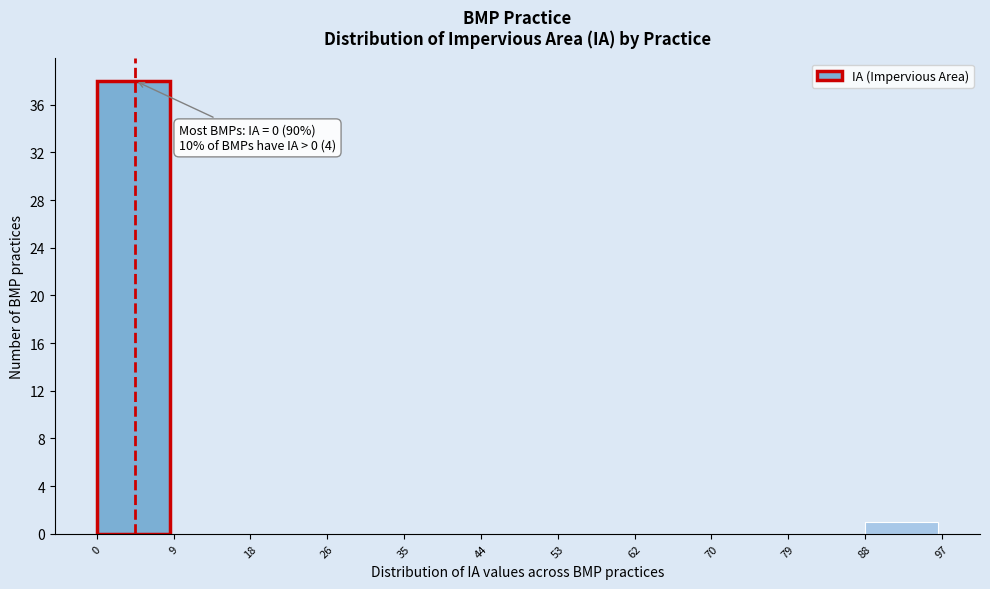

Which range on the x-axis has the tallest bar?

0 to 9